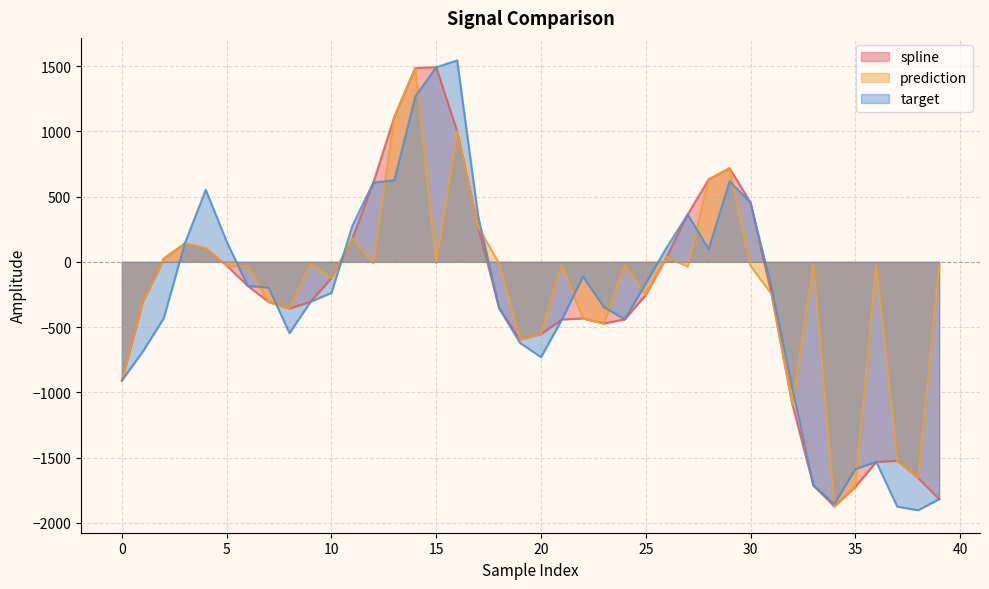

The value of target at 15 is 1491.4. True or false?

True